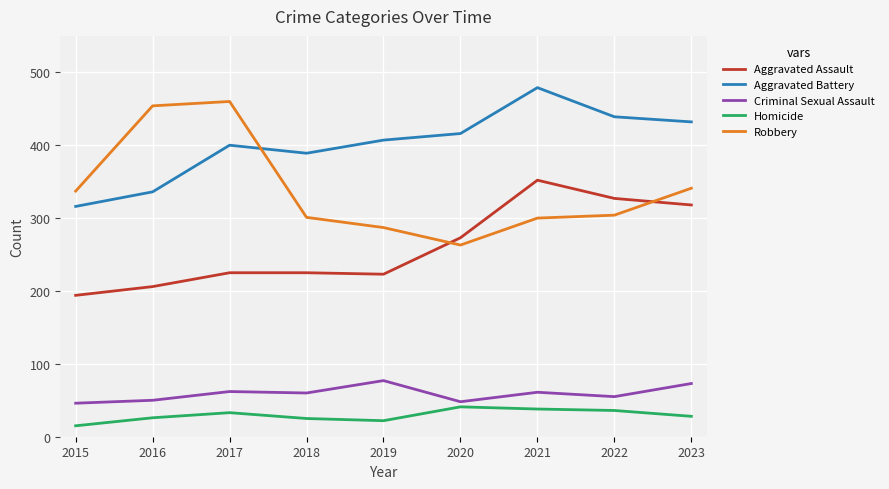

What is the difference between the second highest and minimum values in the Aggravated Assault series?

133